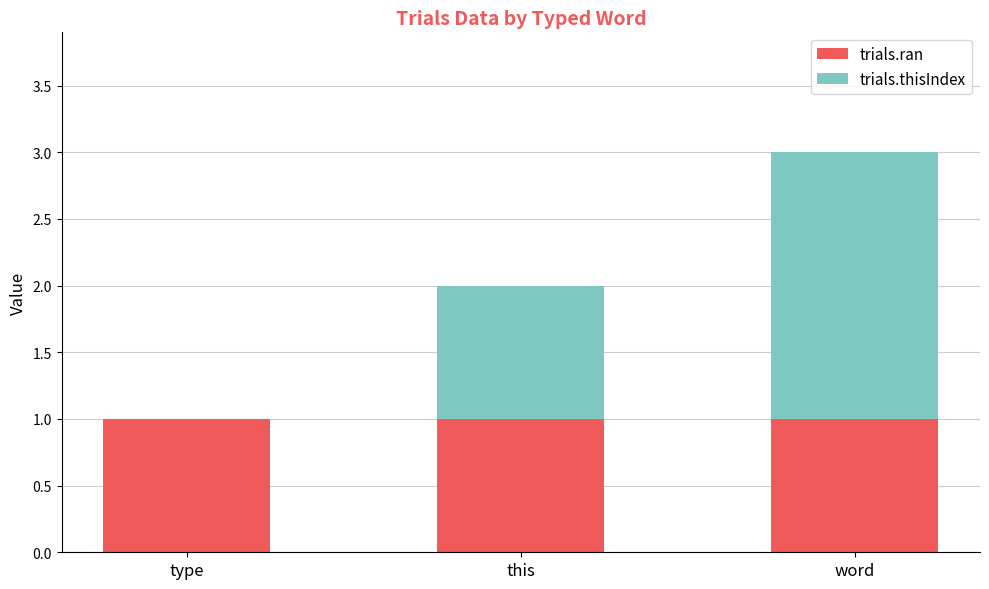

Is it true that trials.ran equals 2 at this?

False